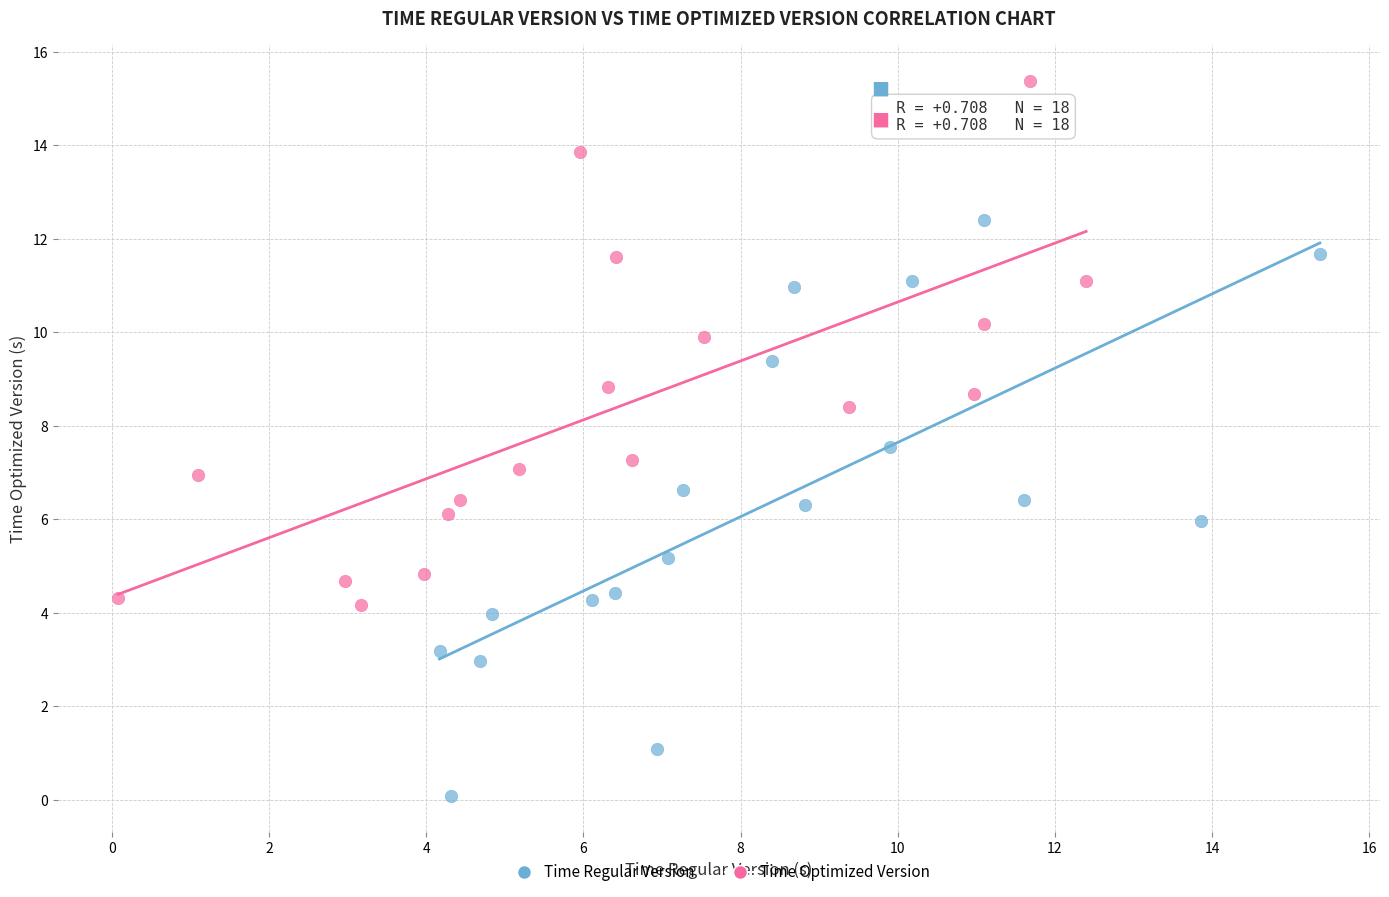

Which series reaches the minimum Y coordinate?

Time Regular Version